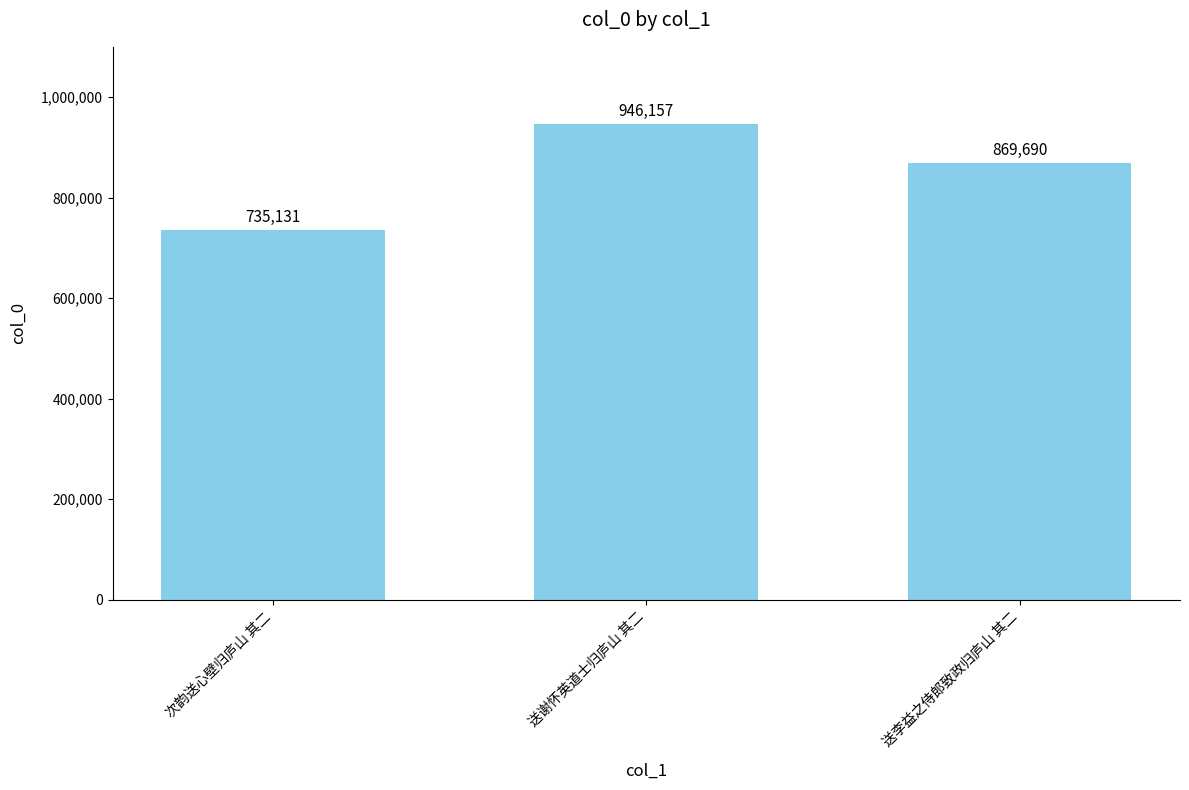

What value does the data have at 次韵送心壁归庐山 其二, to the nearest 10?

735130